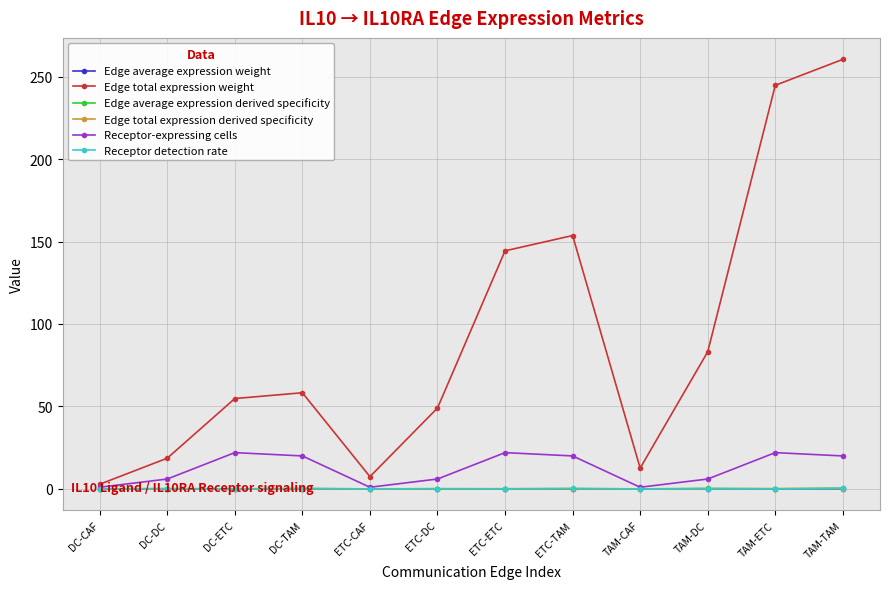

What value does the Receptor detection rate series have at ETC-DC?

0.2